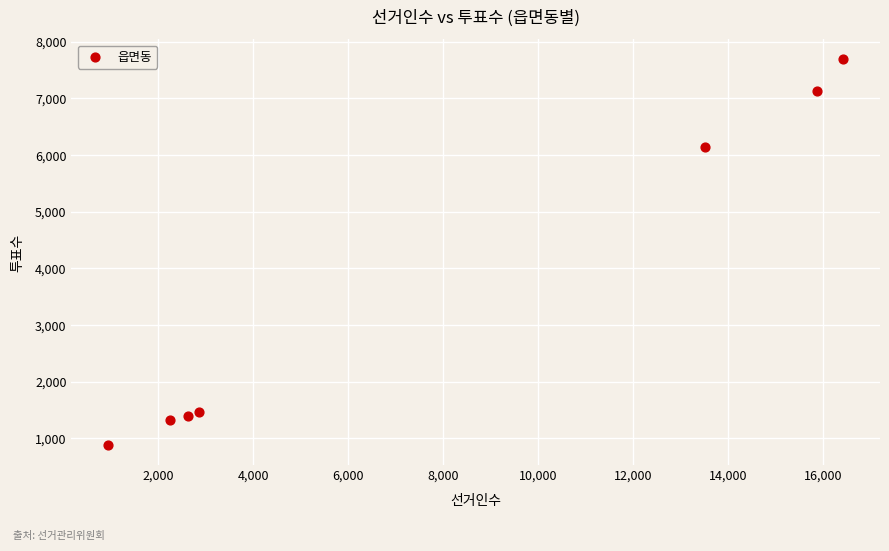

What Y value in the scatter plot is closest to 4287?

6141